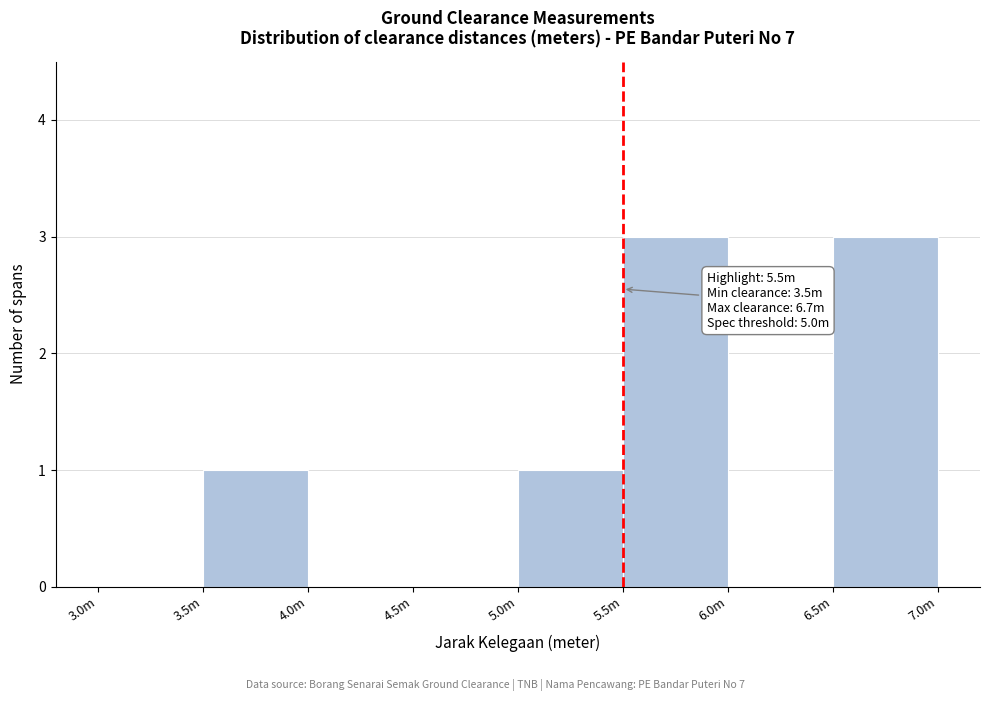

Reading left to right, list all the values displayed in this chart.

3.0m=0	3.5m=1	4.0m=0	4.5m=0	5.0m=1	5.5m=3	6.0m=0	6.5m=3